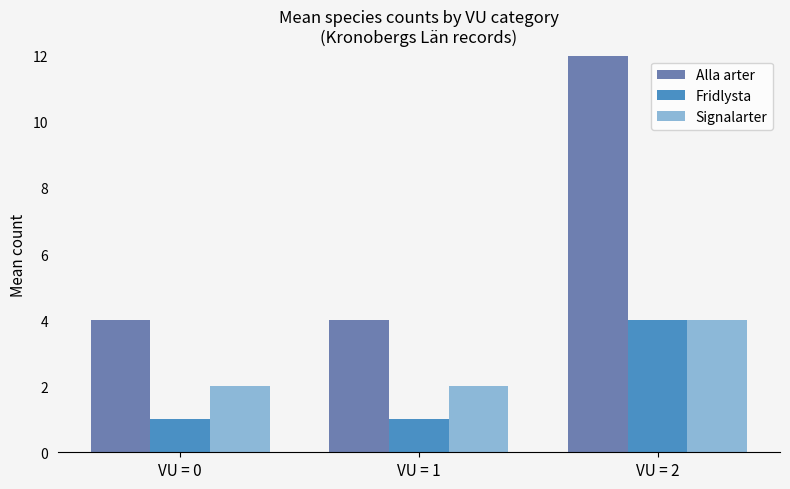

What is the sum of the Fridlysta values at VU = 1 and VU = 2?

5